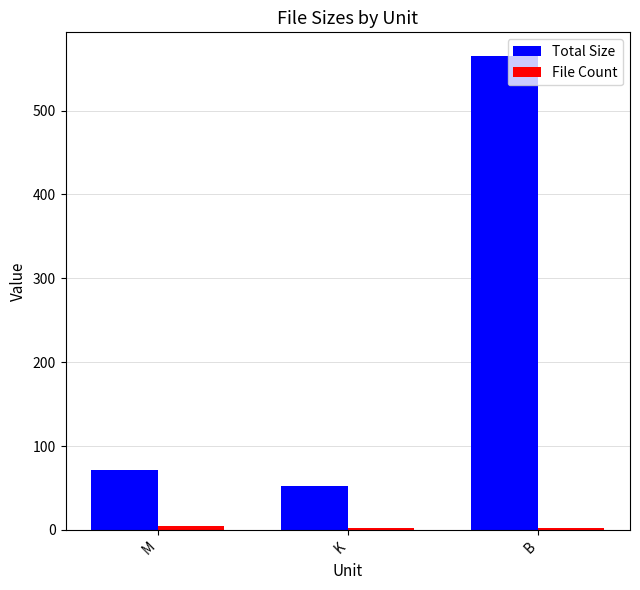

At which category is the sum across all series the highest?

B